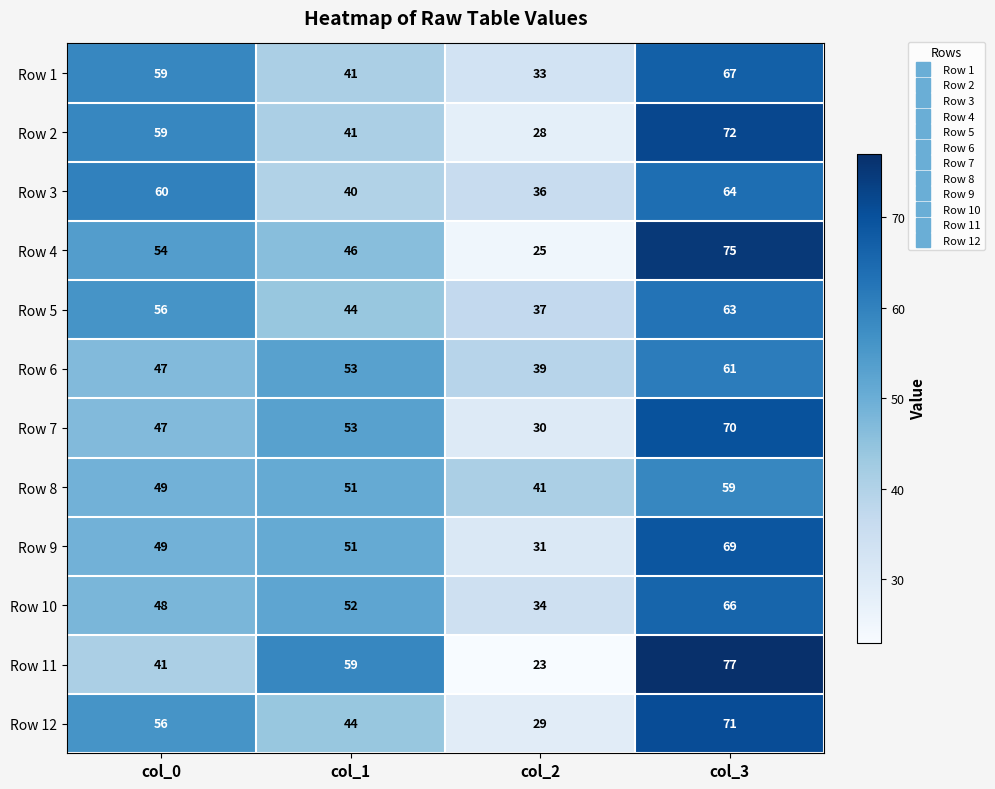

At which category is the sum across all series the highest?

col_3